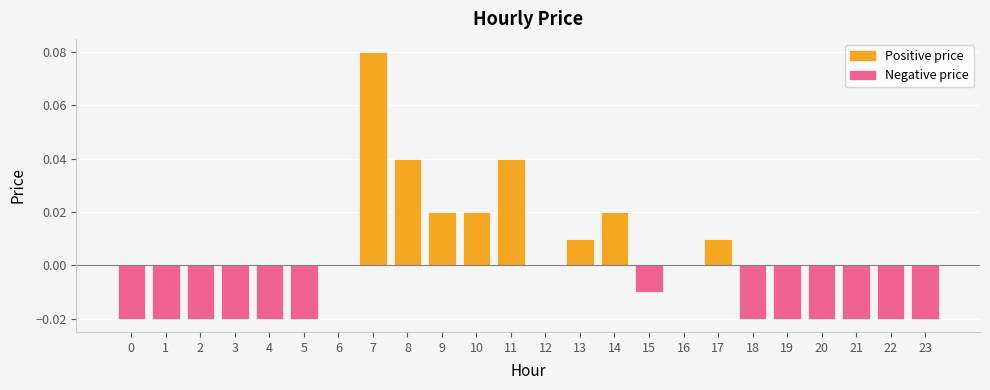

Rank the categories by Positive price value from highest to lowest.

7, 8, 11, 9, 10, 14, 13, 17, 0, 1, 2, 3, 4, 5, 6, 12, 15, 16, 18, 19, 20, 21, 22, 23